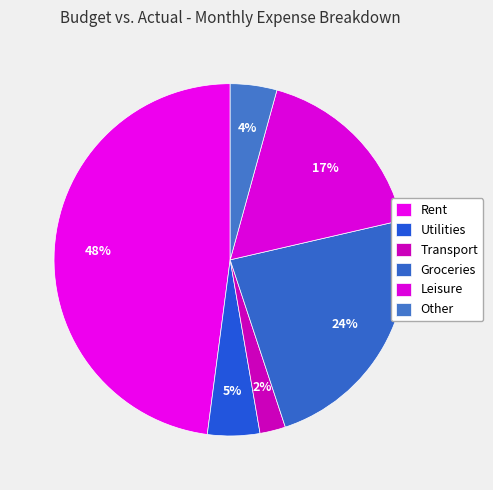

Count the number of slices in the pie.

6